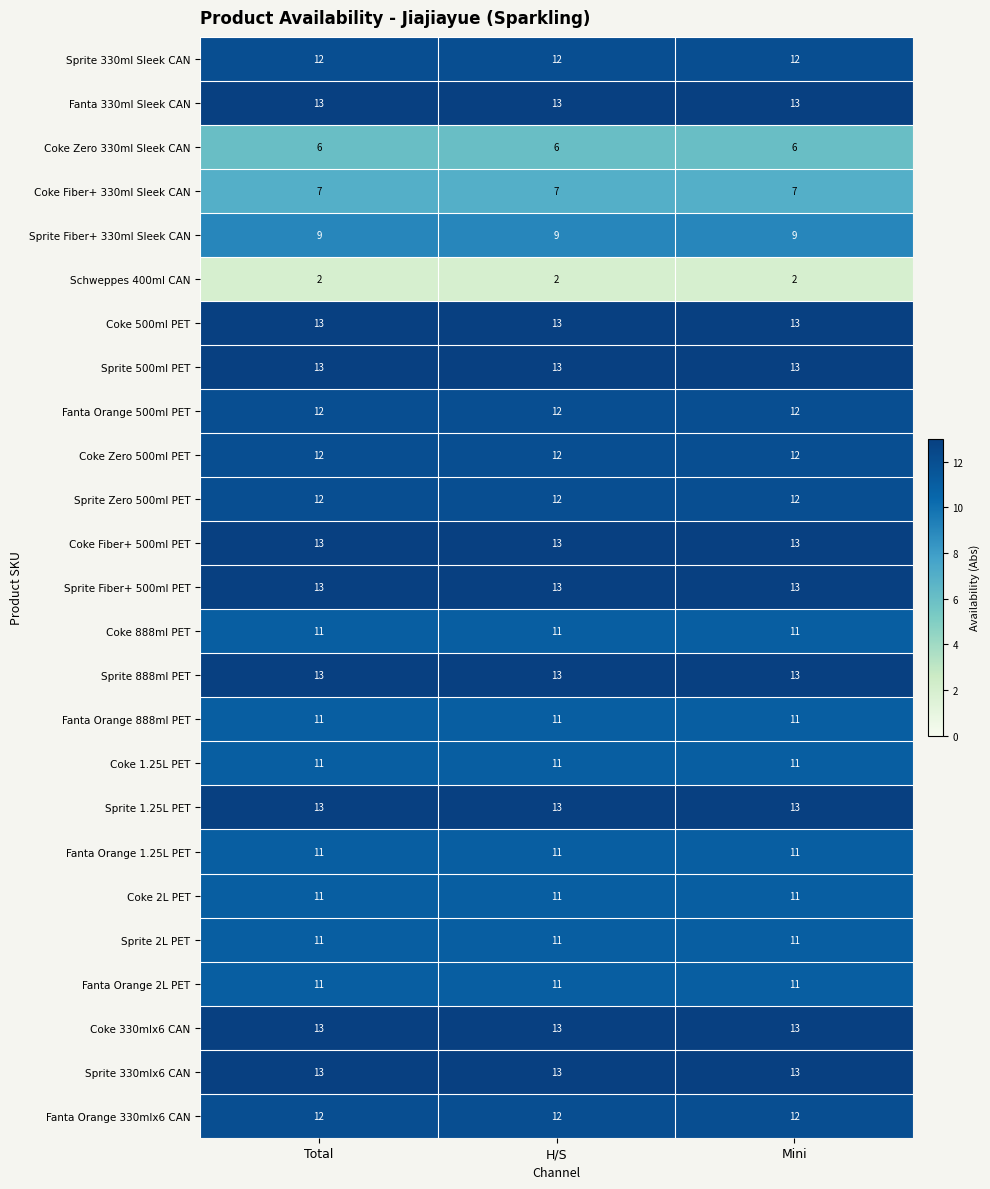

What is the total value across all series at H/S?

278